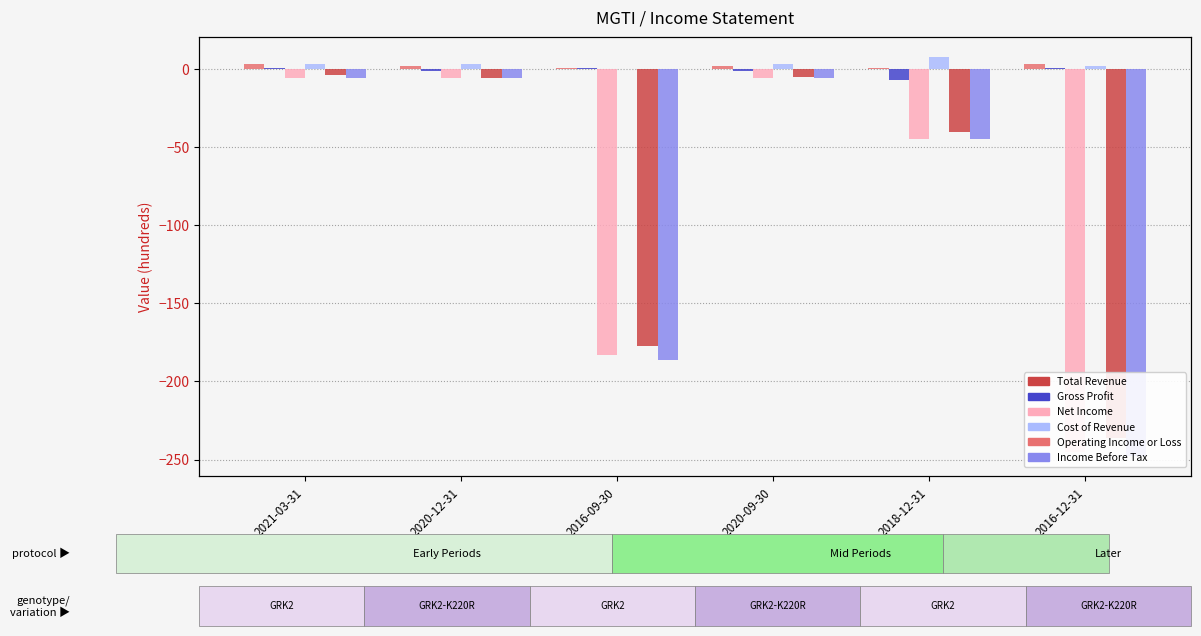

At which label does Cost of Revenue reach its minimum?

2016-09-30